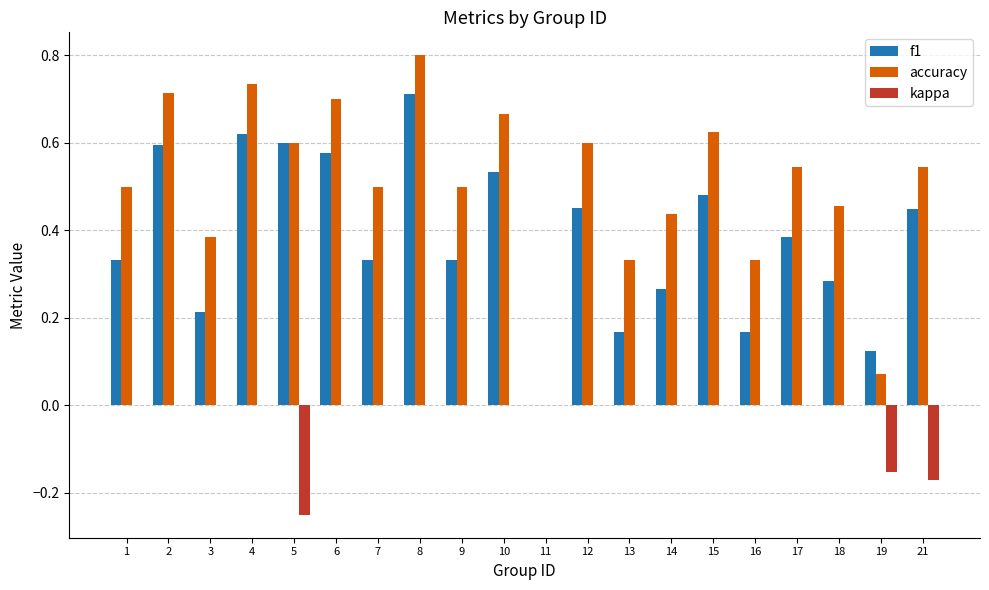

The f1 series shows 0.7 at 21. True or false?

False